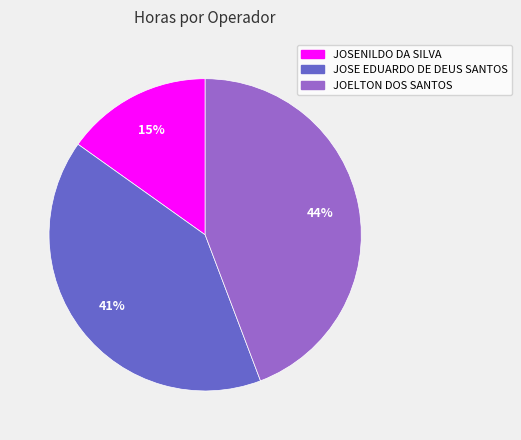

To the nearest percent, what is the combined percentage of JOSE EDUARDO DE DEUS SANTOS and JOSENILDO DA SILVA?

56%